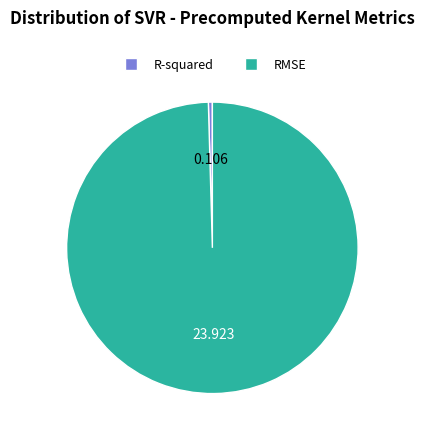

How many segments does this pie chart have?

2